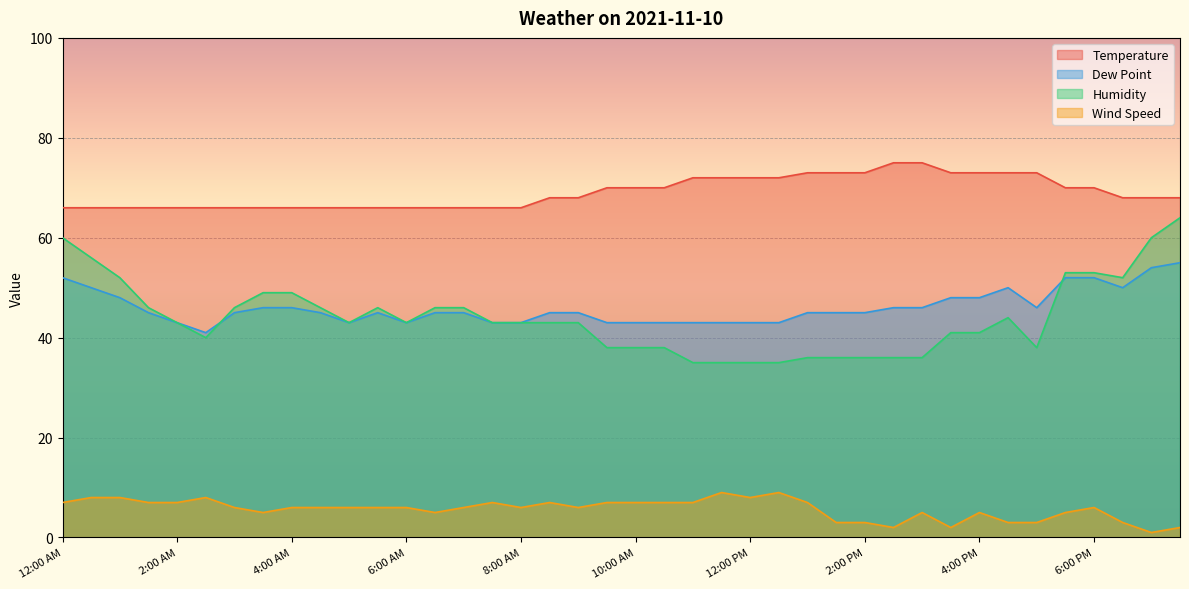

True or false: Wind Speed and Dew Point intersect in this chart.

False